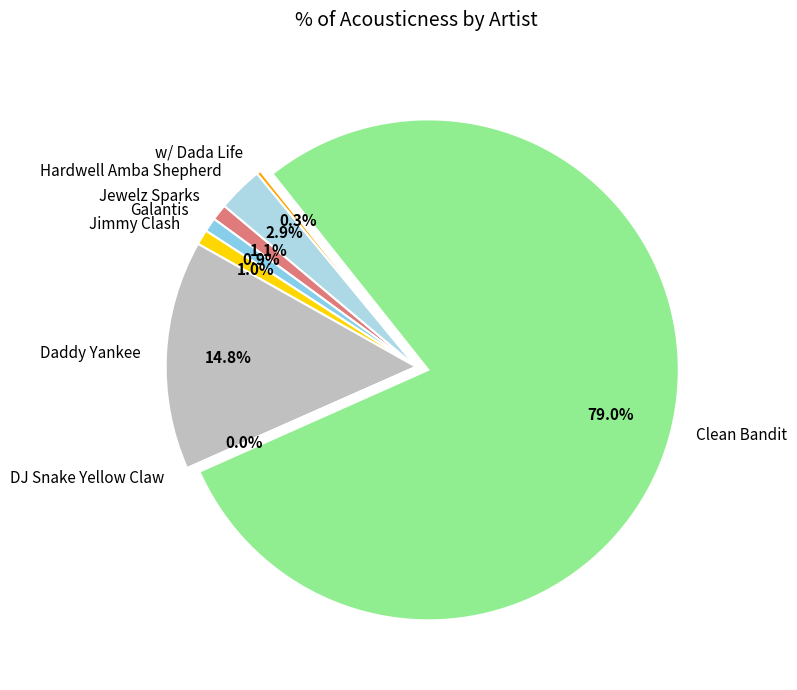

Between Jimmy Clash and Daddy Yankee, which is larger?

Daddy Yankee